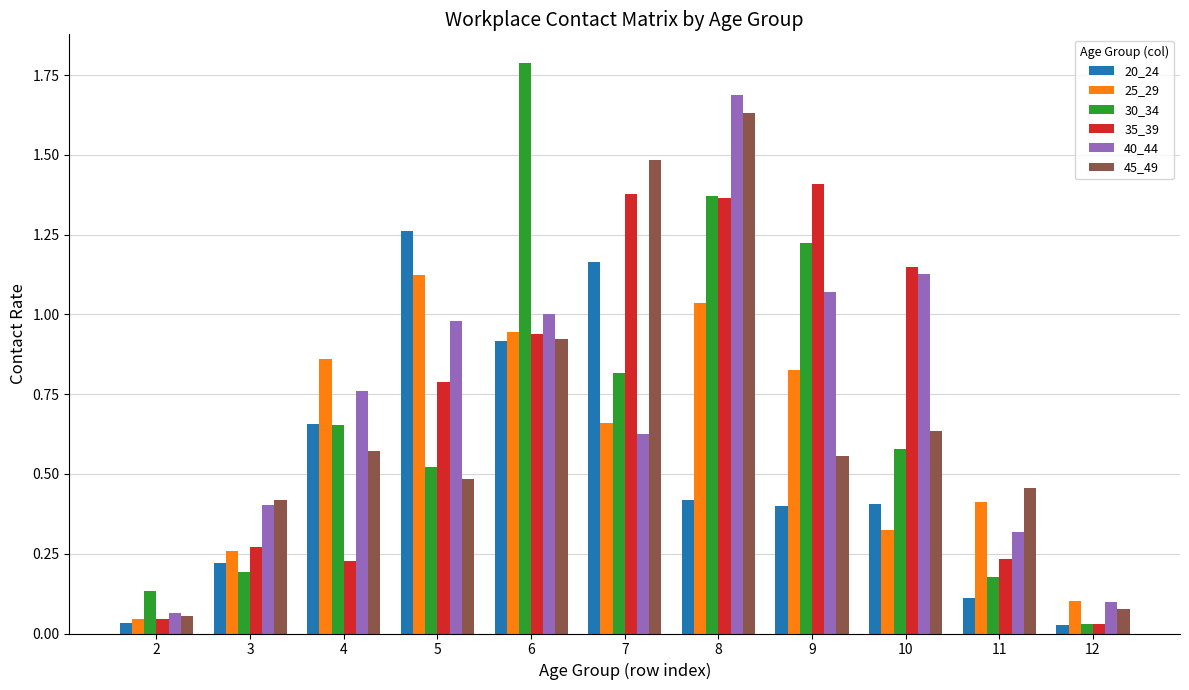

True or false: 25_29 has a value of 0.2 at 11.

False